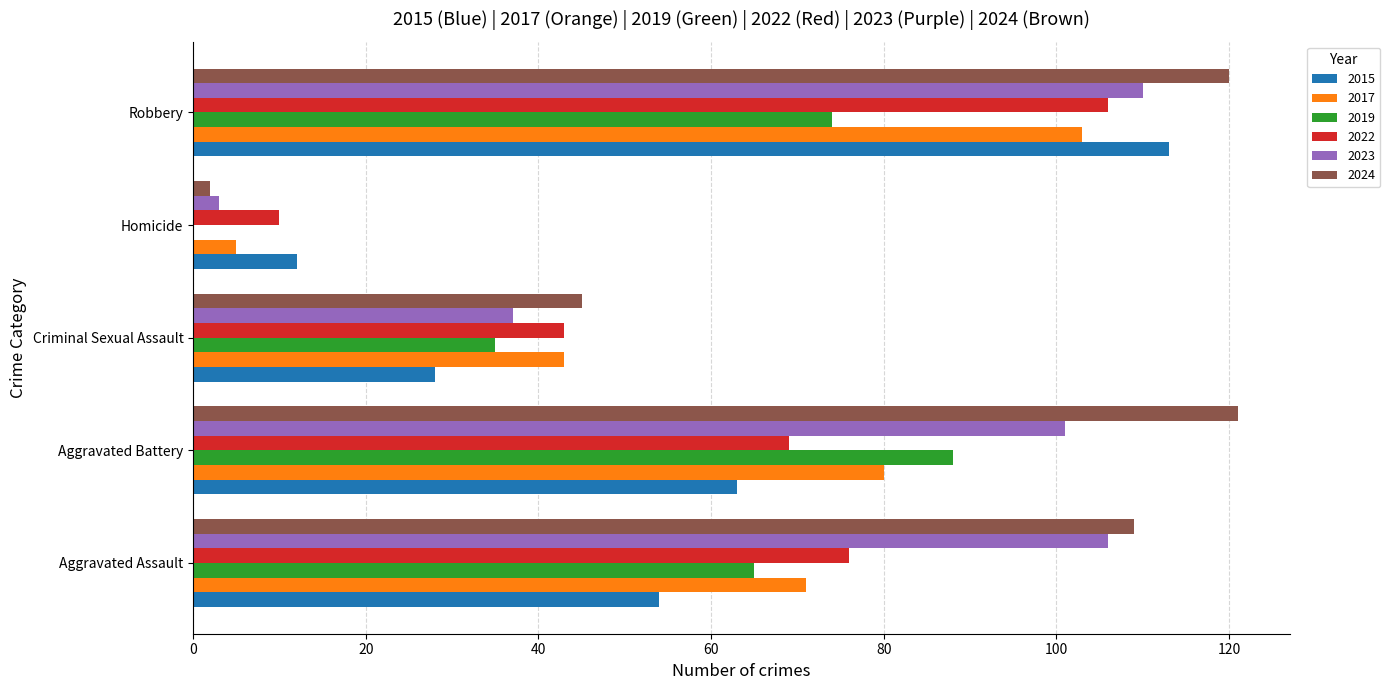

The 2022 series shows 43 at Criminal Sexual Assault. True or false?

True